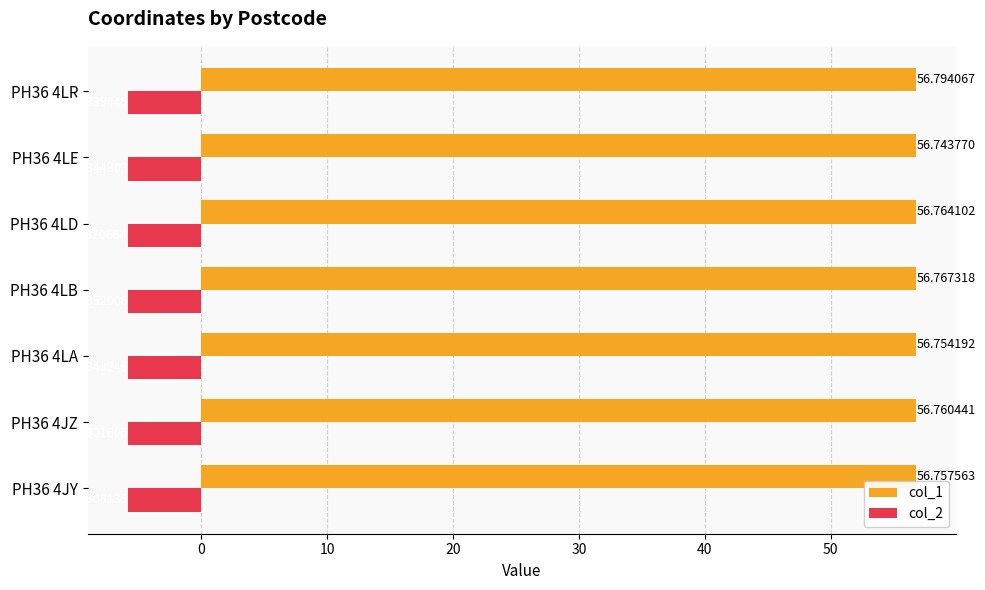

Rank the series at PH36 4JZ from highest to lowest value.

col_1, col_2